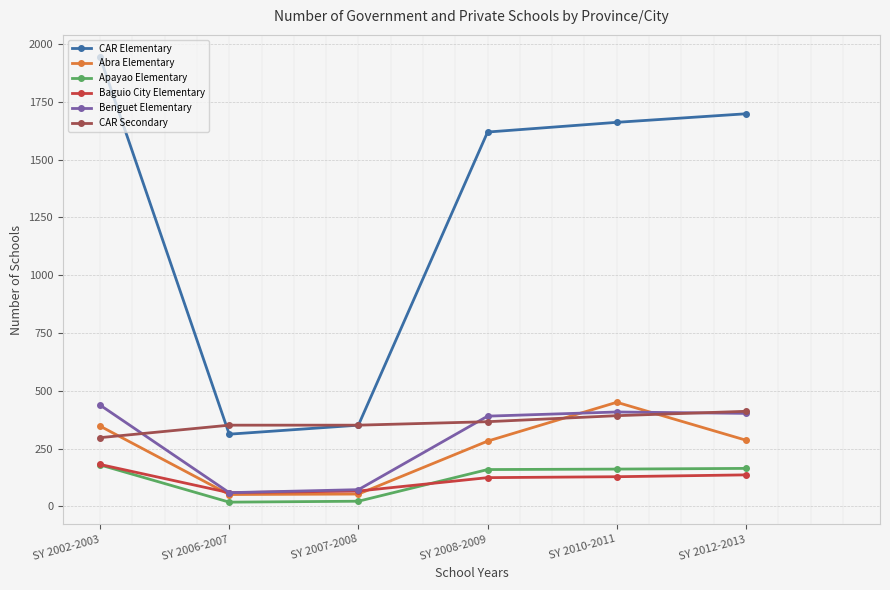

What is the spread (max minus min) of values at SY 2002-2003?

1764